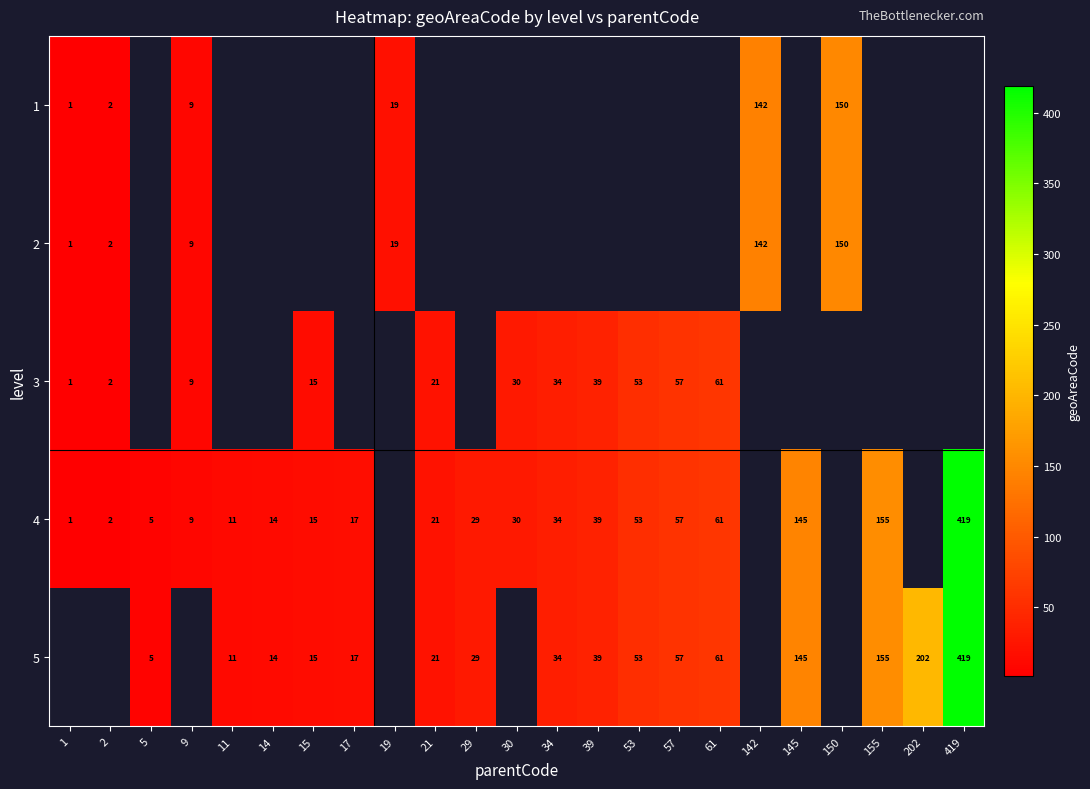

Is the value of 3 at 9 greater than the value of 4 at 1?

Yes